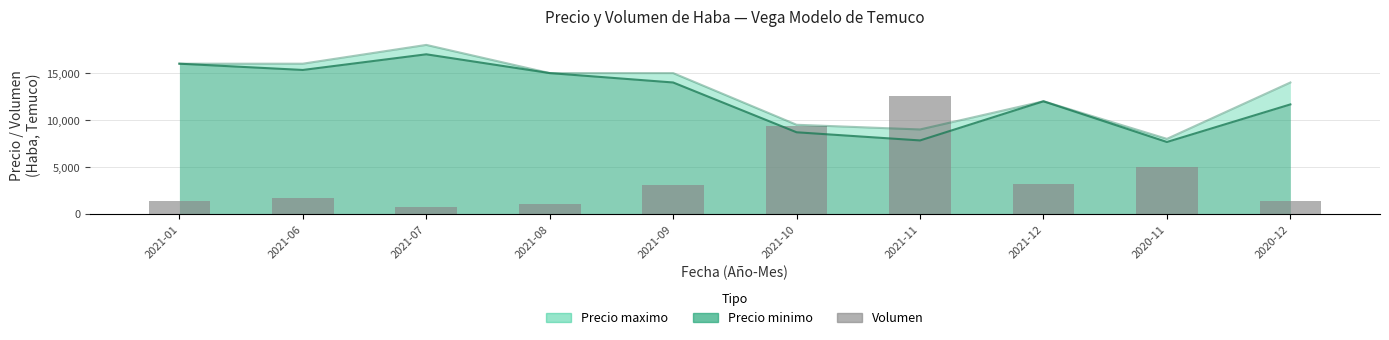

What position from the left is 2021-11?

7